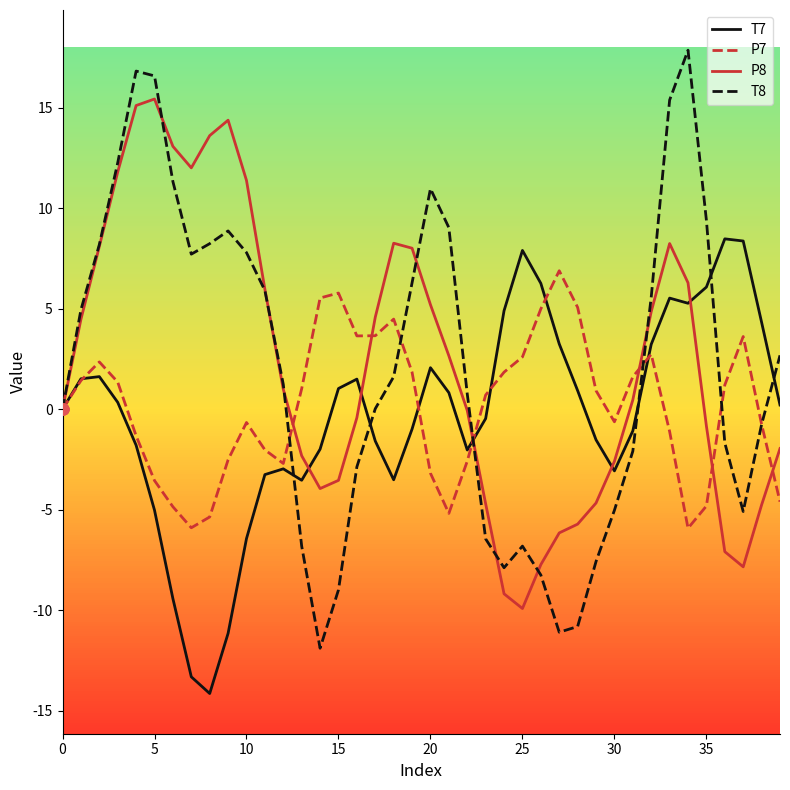

List the series in order of their peak value, highest first.

T8, P8, T7, P7